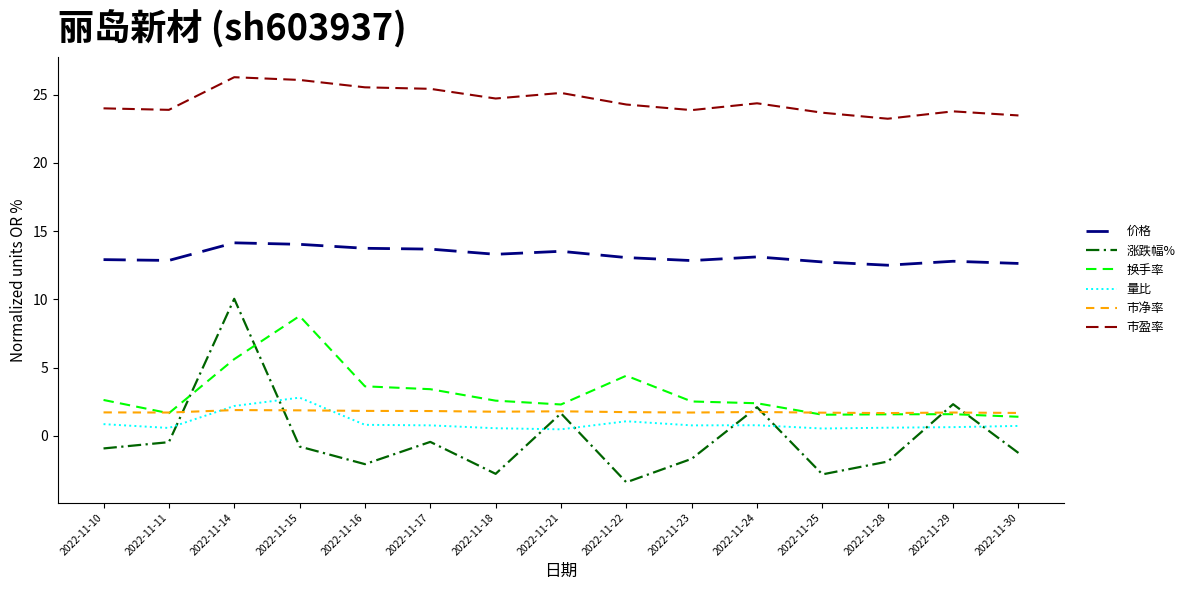

Is the value of 换手率 at 2022-11-28 greater than the value of 市盈率 at 2022-11-29?

No